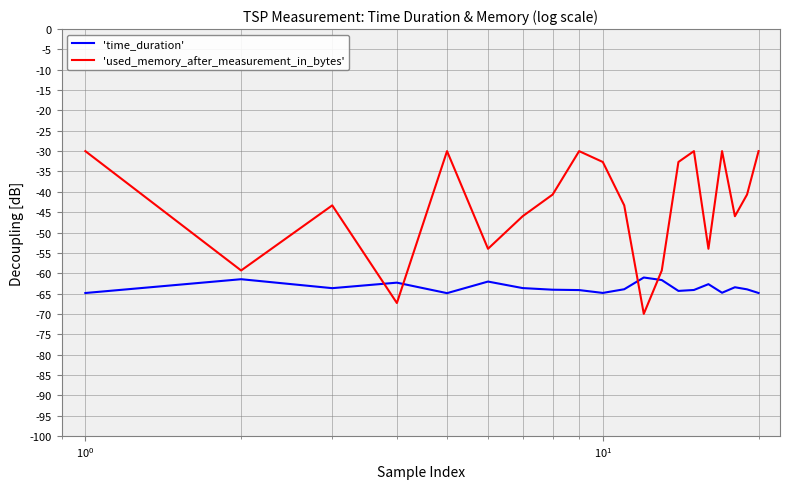

Rank the series by their maximum value, from highest to lowest.

'used_memory_after_measurement_in_bytes', 'time_duration'